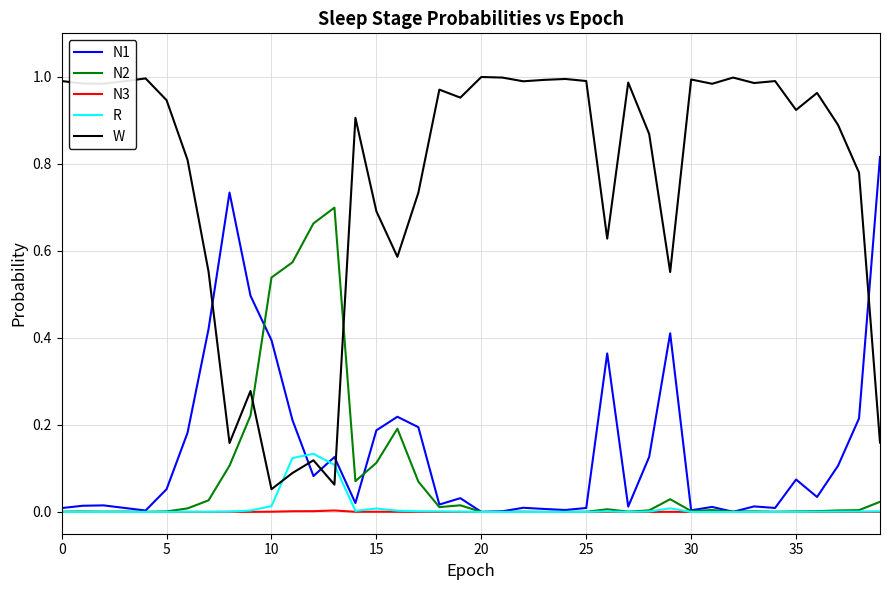

Rank the series by their maximum value, from lowest to highest.

N3, R, N2, N1, W